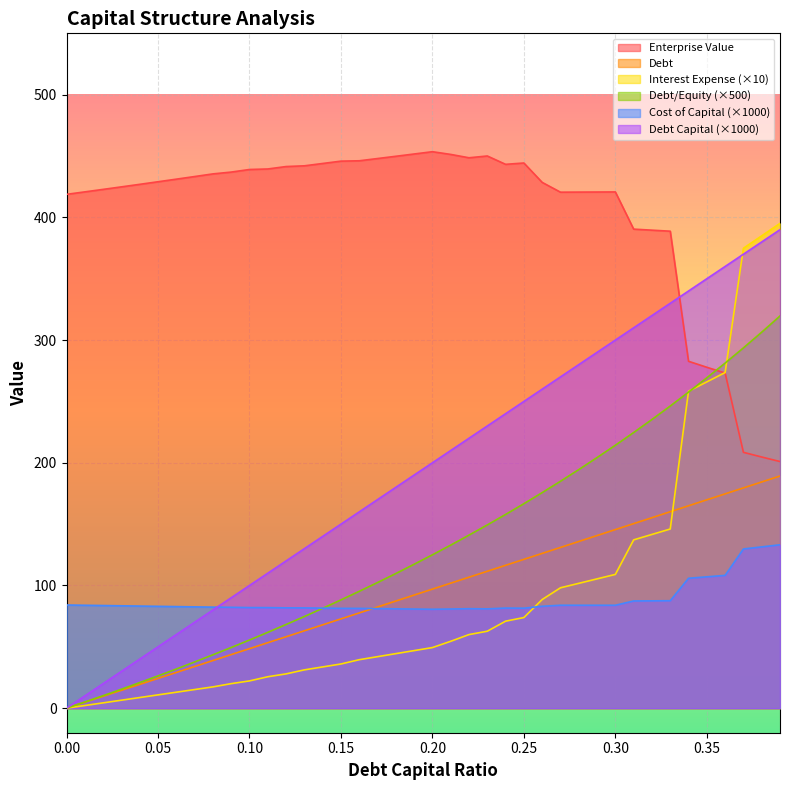

True or false: enterprise_value and debt_capital intersect in this chart.

False